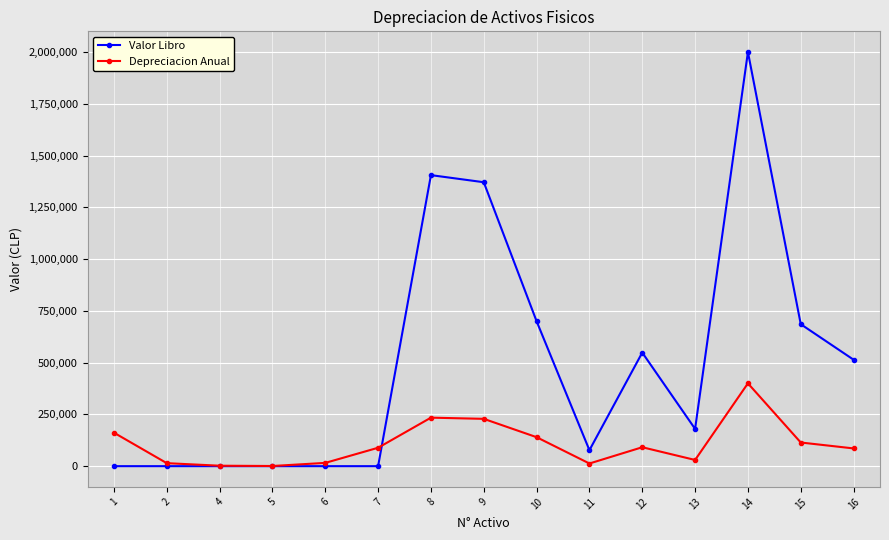

Rank the series by their average value, from lowest to highest.

Depreciacion Anual, Valor Libro